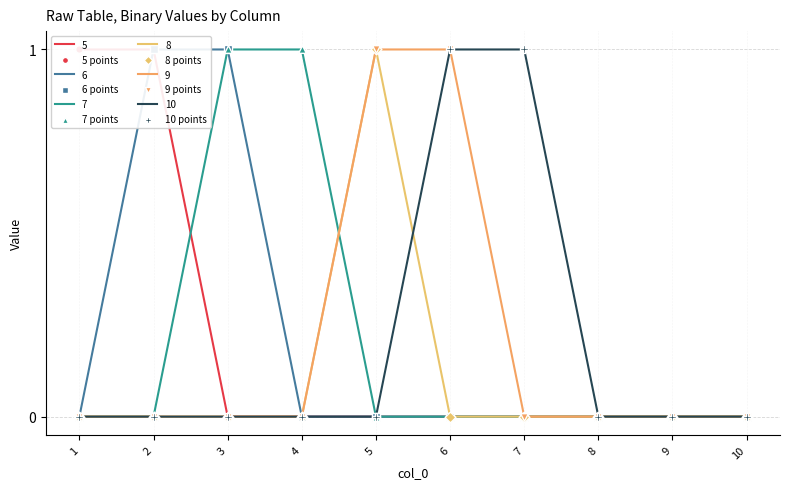

Which series reaches the maximum Y coordinate?

5 points